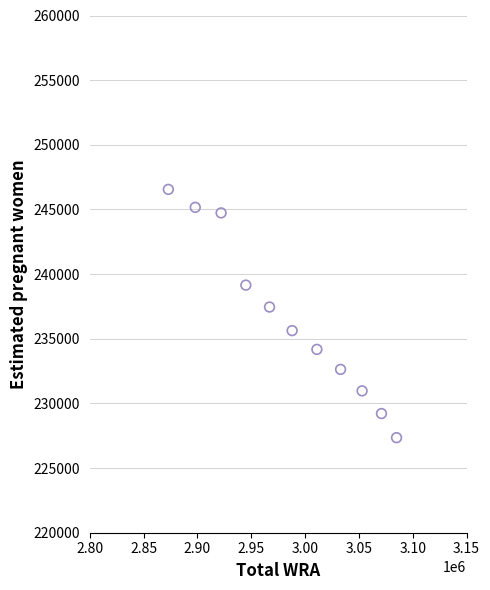

What Y value in the scatter plot is closest to 236952?

237453.8